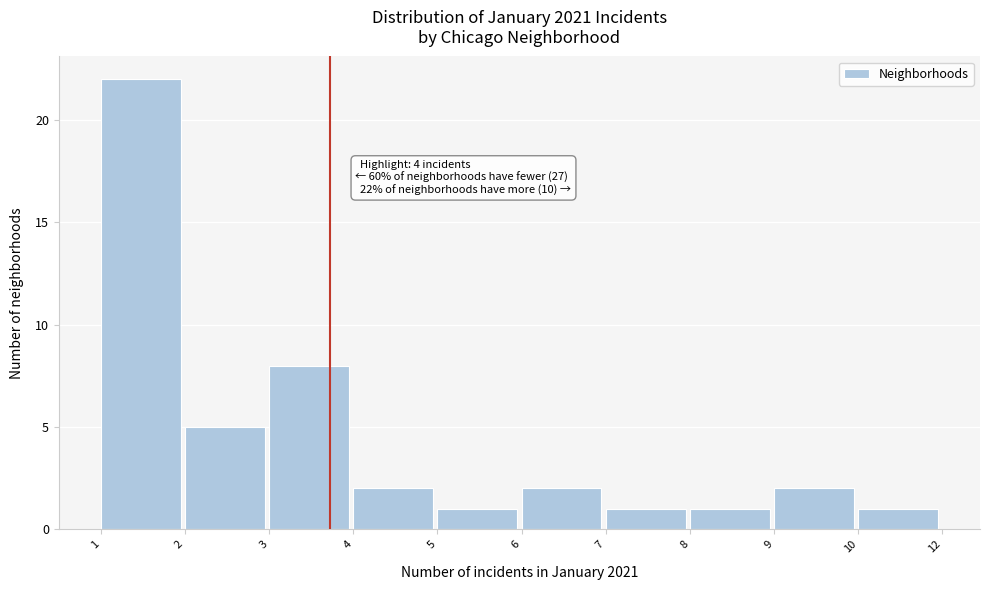

Reading left to right, list all the values displayed in this chart.

1=22	2=5	3=8	4=2	5=1	6=2	7=1	8=1	9=2	10=1